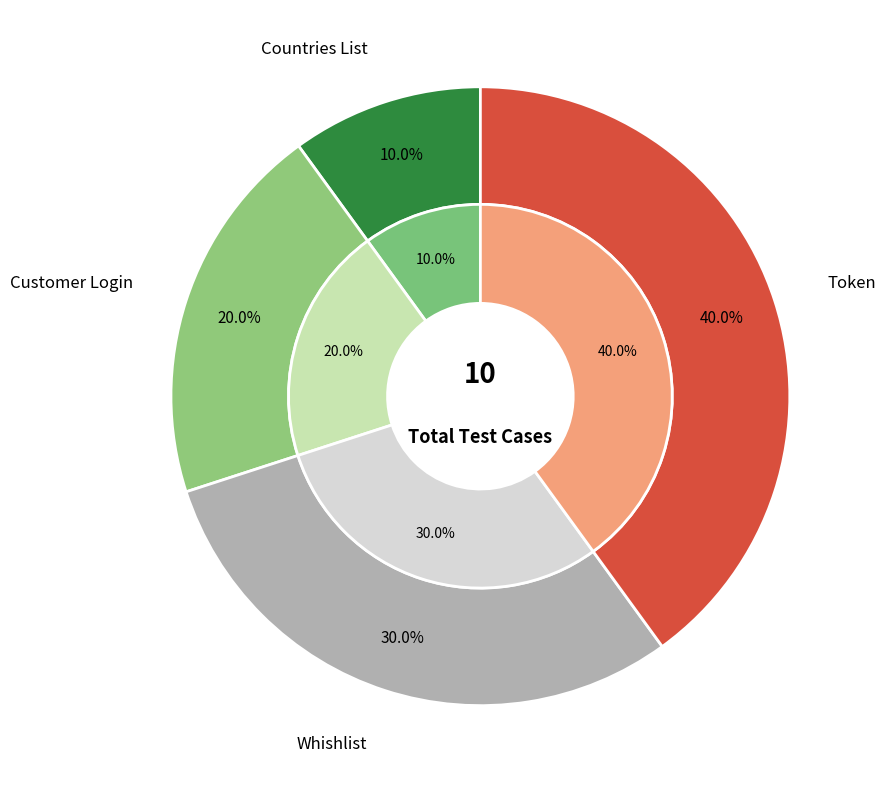

Does Whishlist represent more than half of the total?

No